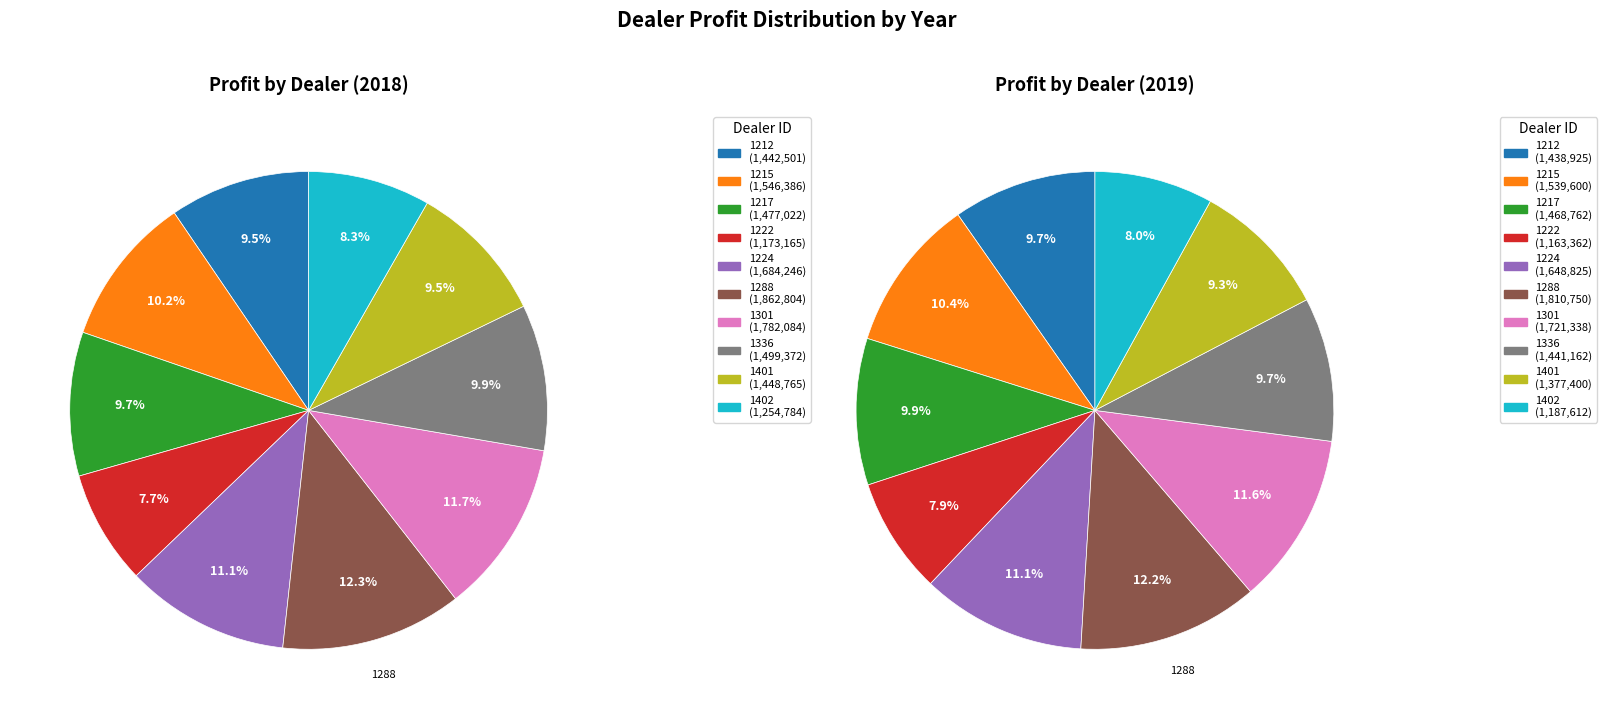

The 6 slice represents 26% of the pie. True or false?

False